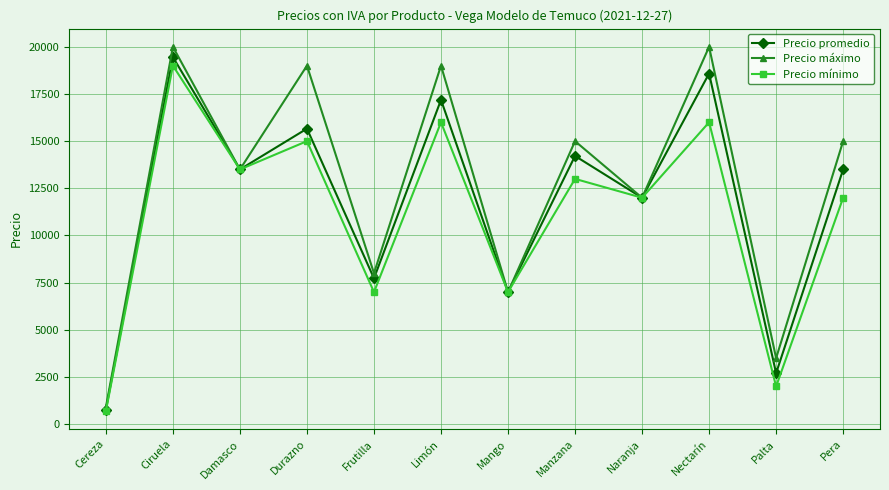

How many interior local valleys does the Precio promedio series have?

5